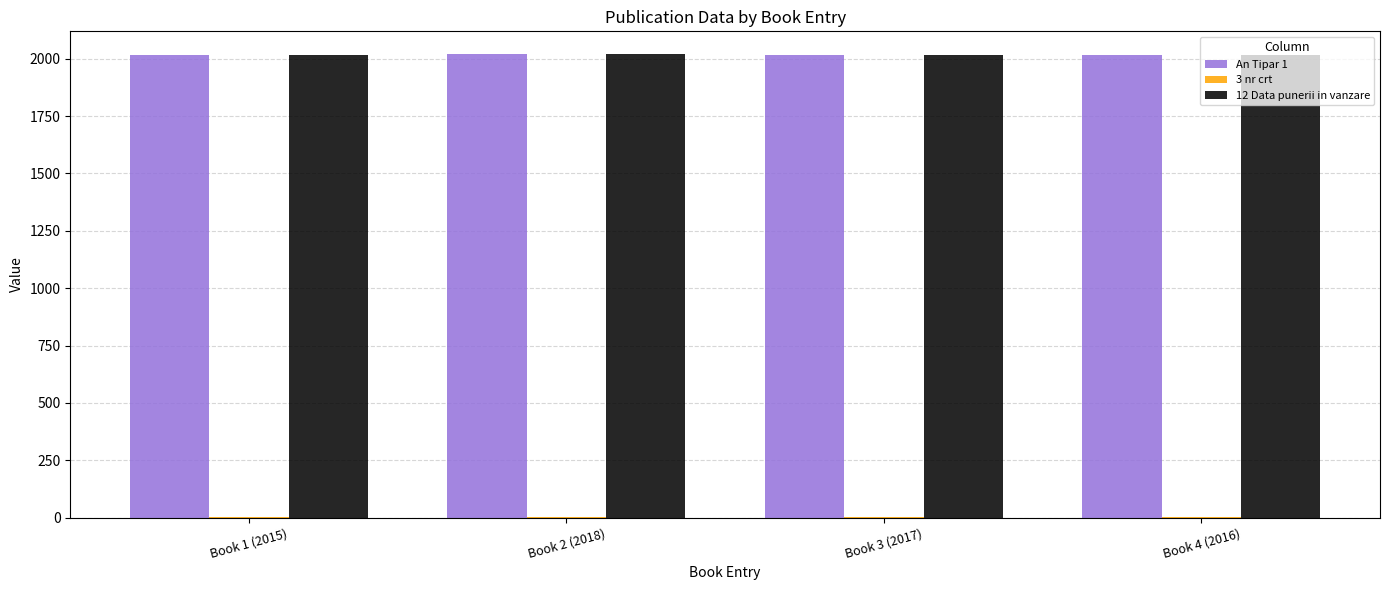

The value of An Tipar 1 at Book 1 (2015) is 1311. True or false?

False